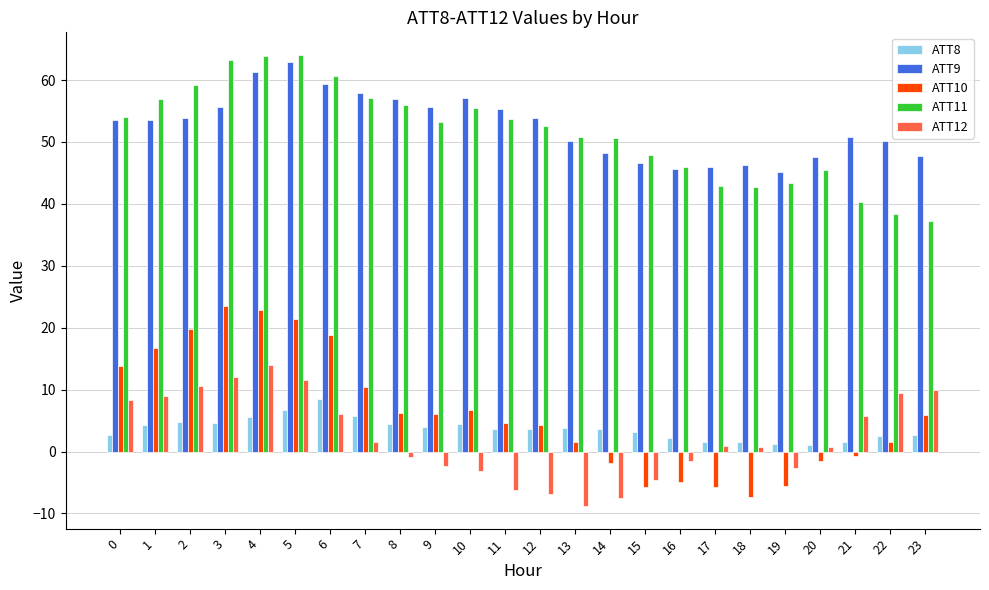

Is the value of ATT10 at 6 greater than the value of ATT12 at 20?

Yes